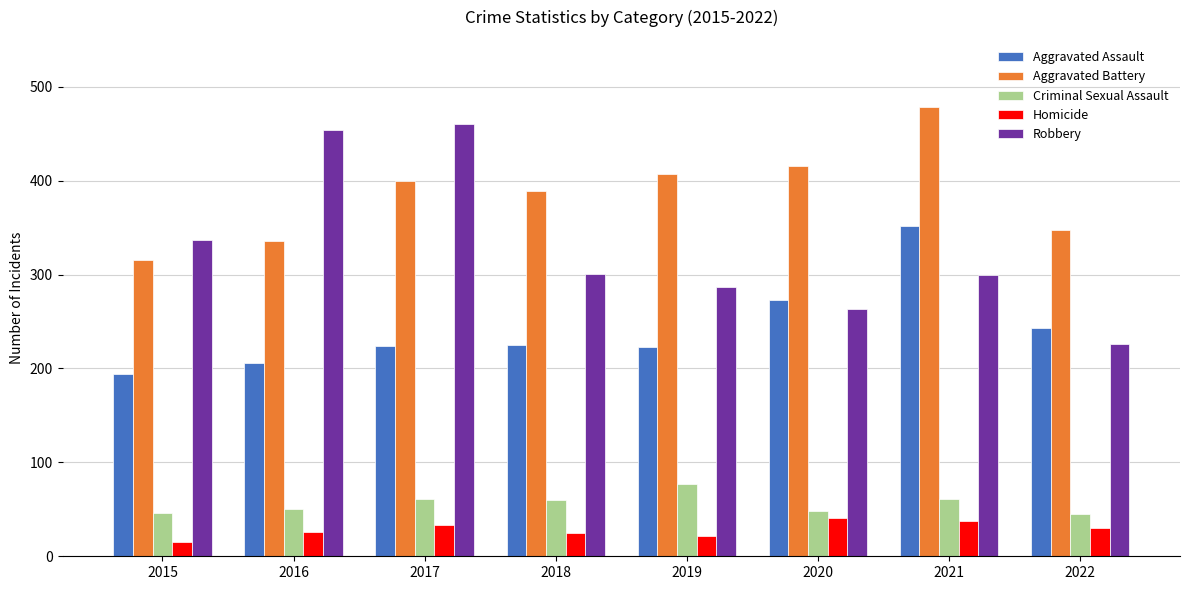

What is the total value across all series at 2015?

908